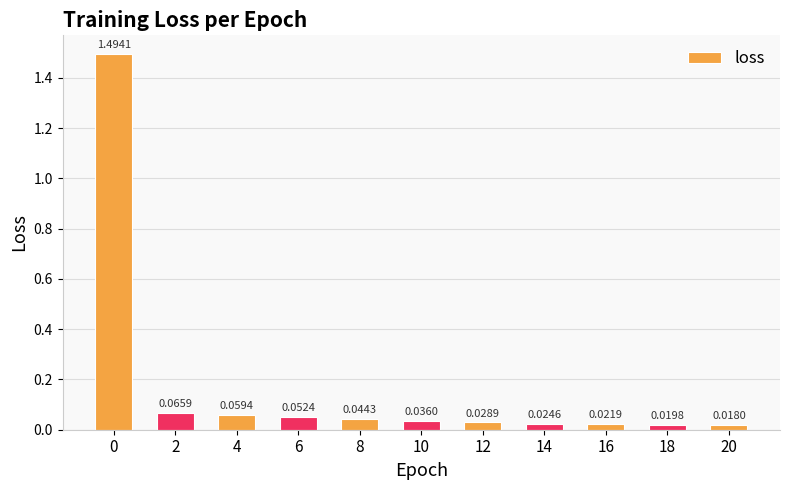

Which has a higher value, 8 or 6?

6